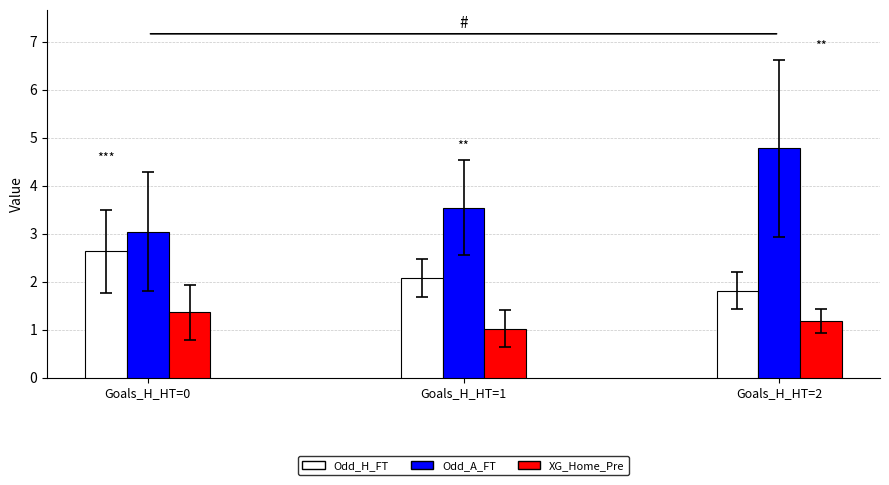

Is the value of Odd_H_FT at Goals_H_HT=0 greater than the value of Odd_A_FT at Goals_H_HT=1?

No